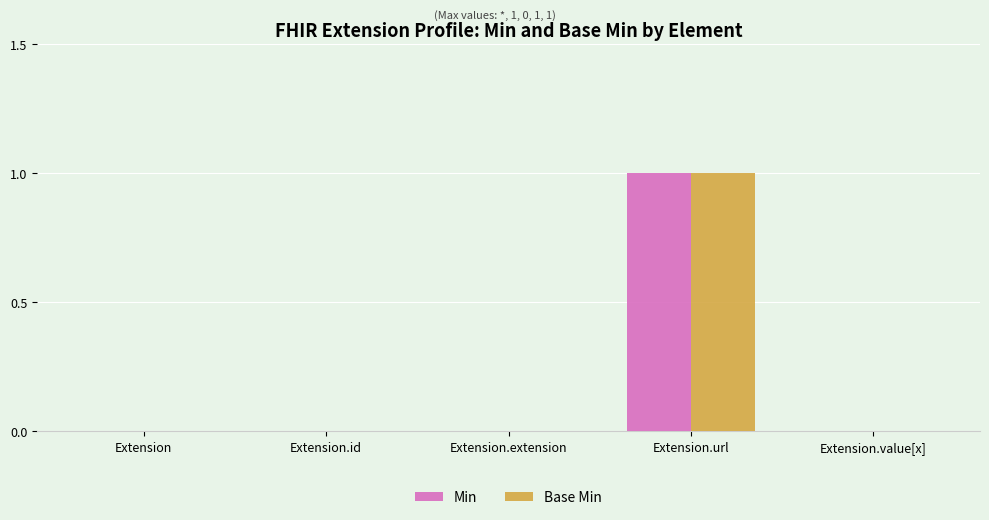

Which category has the highest value across all series?

Extension.url